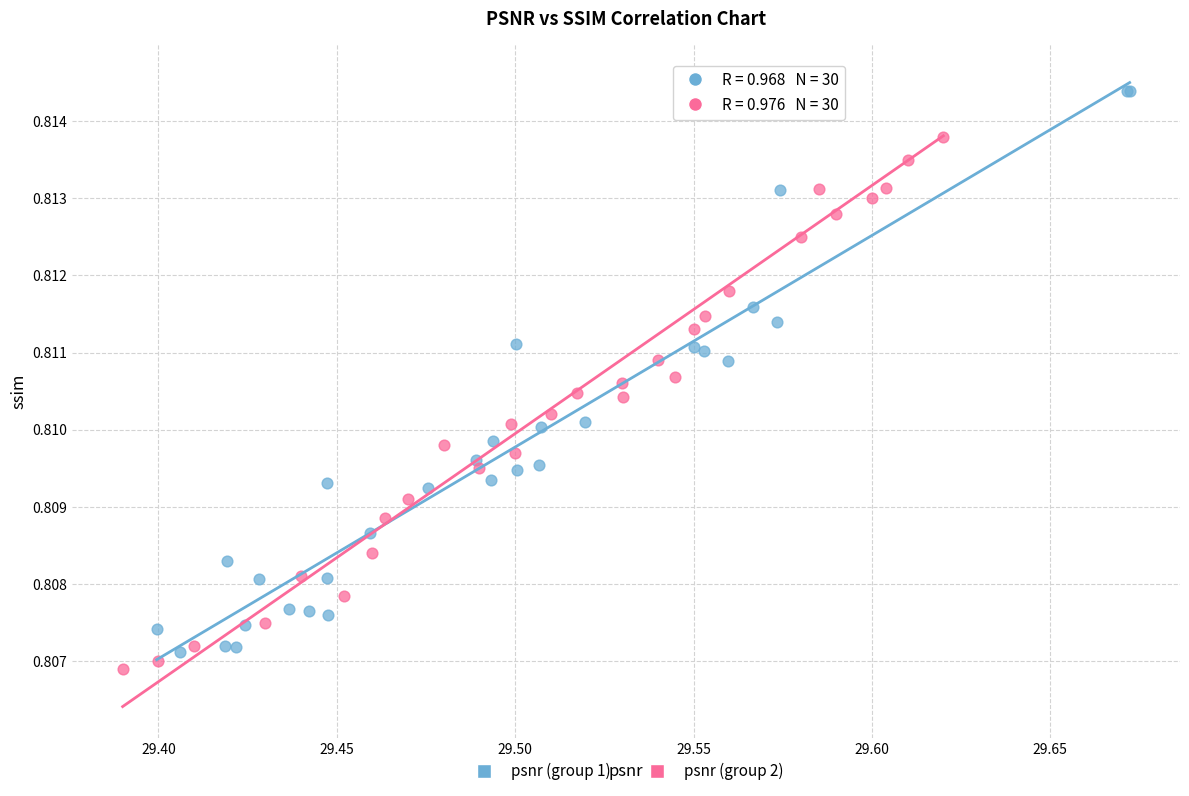

Which series has the largest Y range (max minus min)?

psnr (group 2)